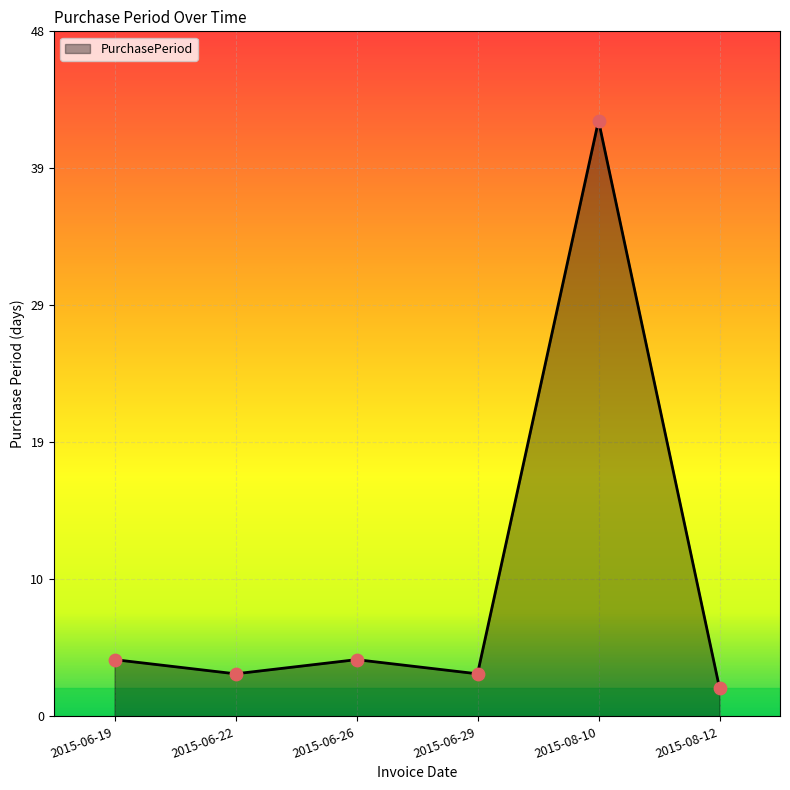

Which has a higher value, 2015-06-22 or 2015-06-26?

2015-06-26